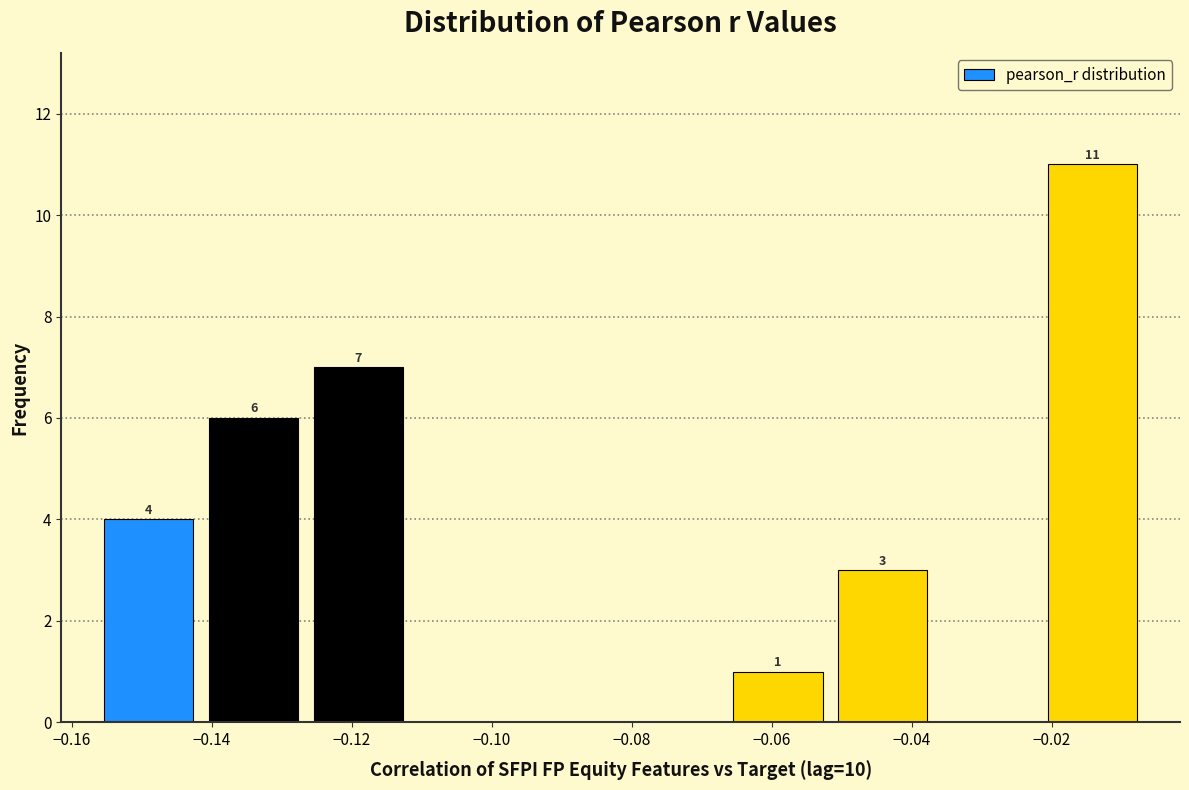

Over which range of the x-axis is the bar tallest?

-0.022 to -0.006